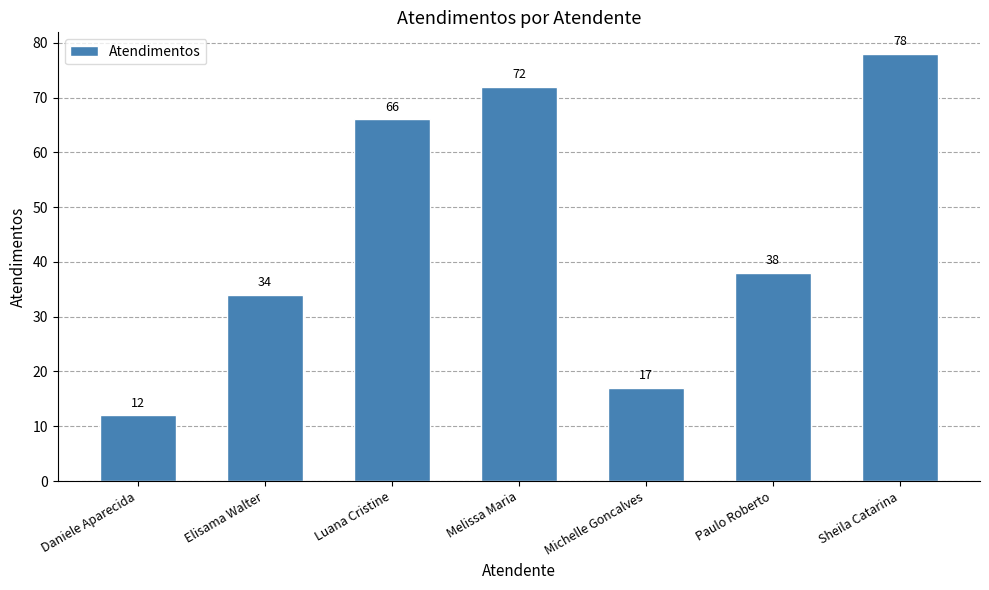

Which has a higher value, Luana Cristine or Melissa Maria?

Melissa Maria